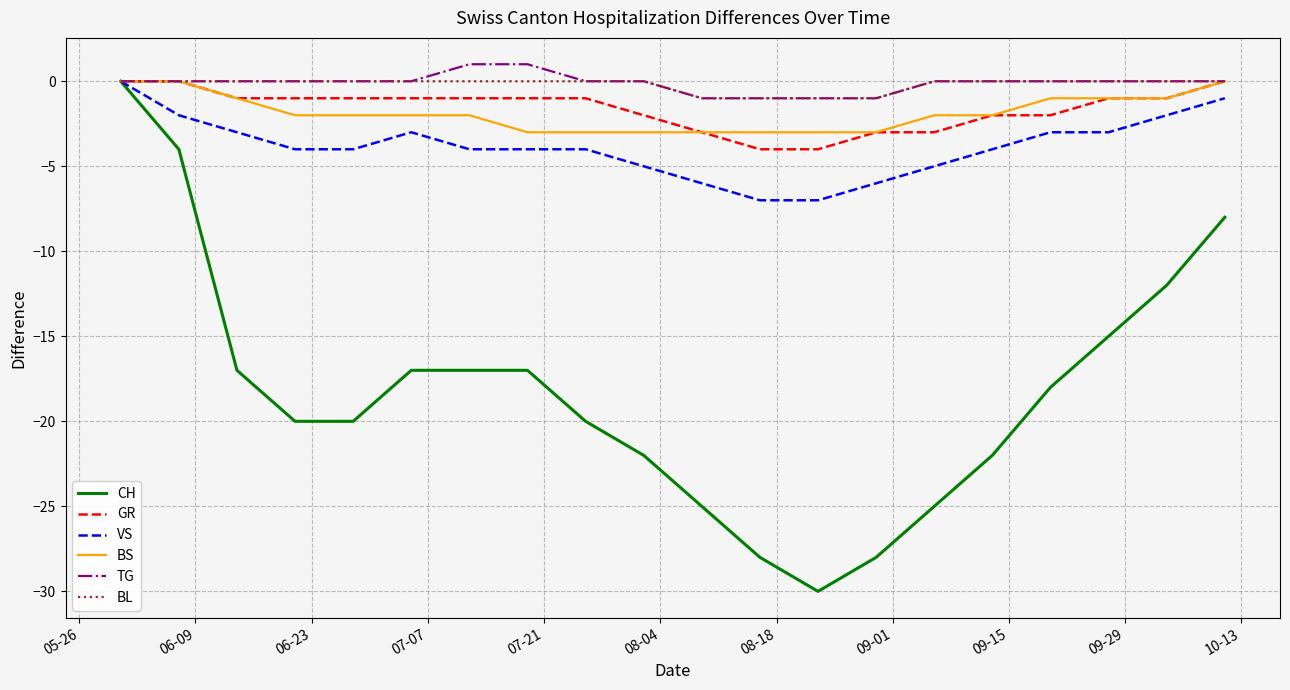

What is the lowest value of the CH series?

-30